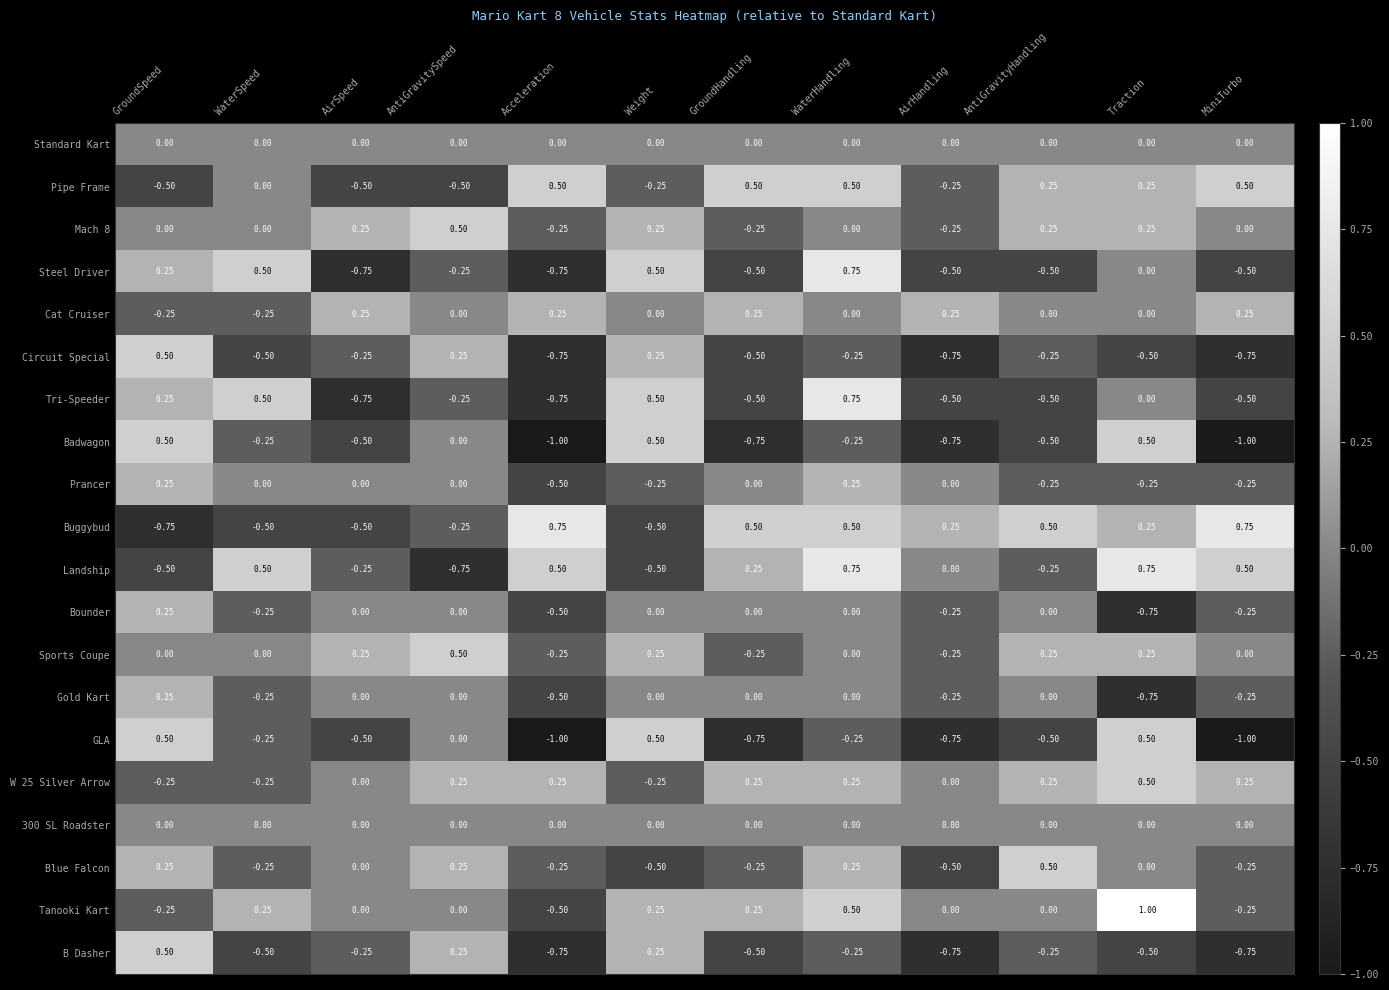

Where does the Tri-Speeder series first go above 0?

GroundSpeed